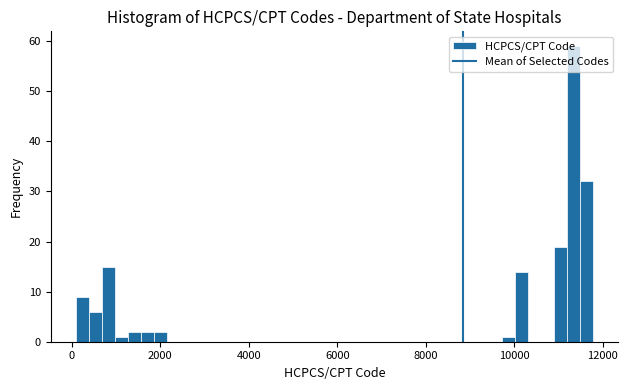

Around what value on the x-axis is the tallest bar? Give the approximate position of its centre, as read against the axis.

11400